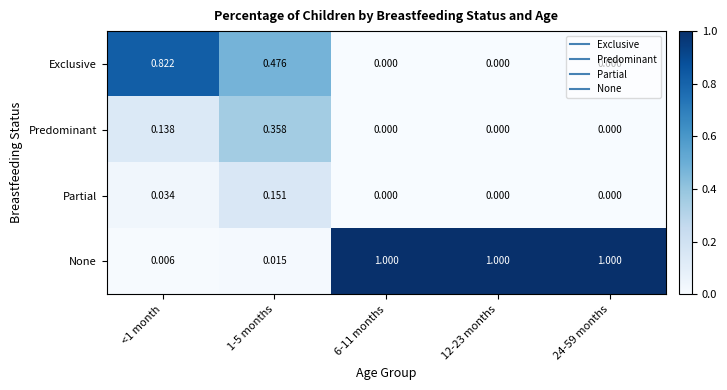

Which series has the largest range (max minus min)?

None